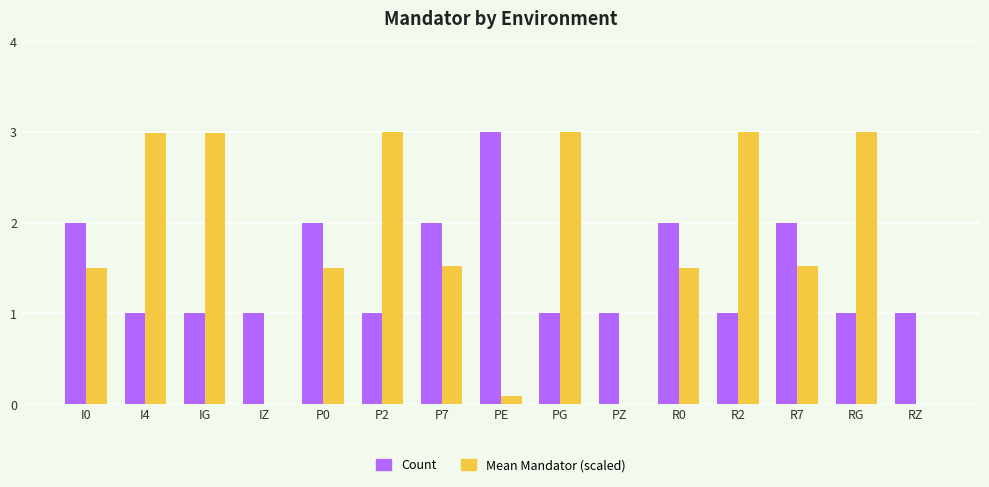

What is the sum of all Mean Mandator (scaled) values?

25.6